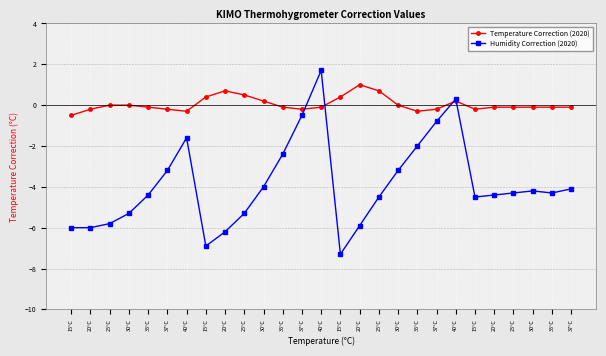

What are all the series names shown in the legend?

Temperature Correction (2020), Humidity Correction (2020)